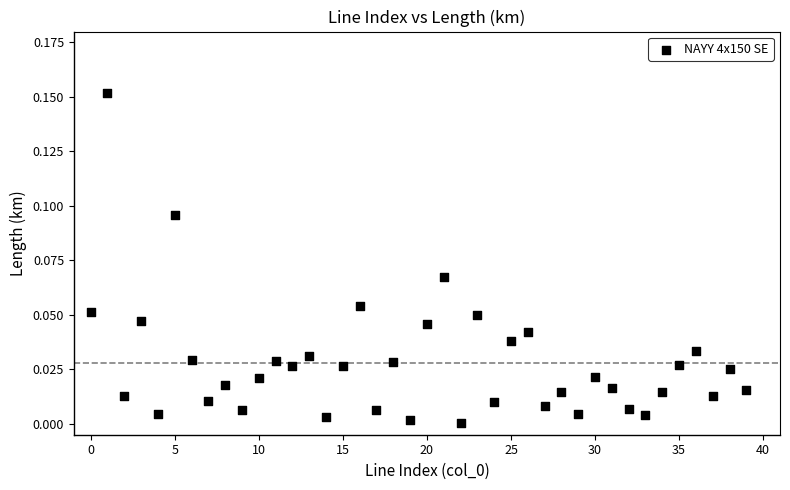

Count the number of points in this scatter plot.

40